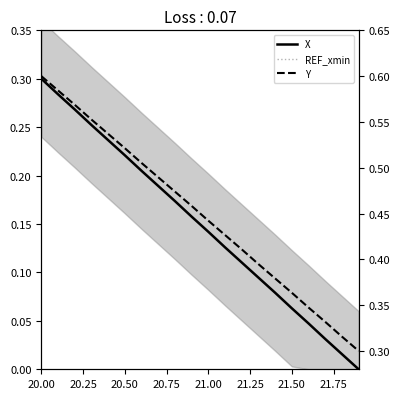

List the series in order of their overall mean, lowest first.

X, REF_xmin, Y